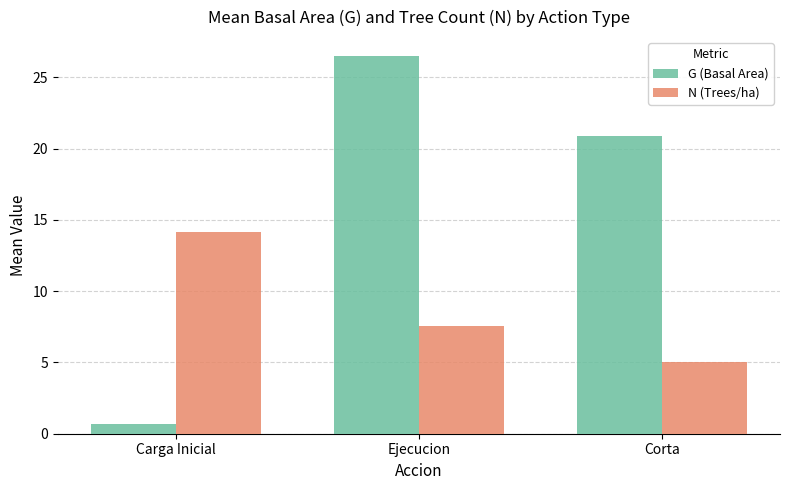

What position from the left is Corta?

3